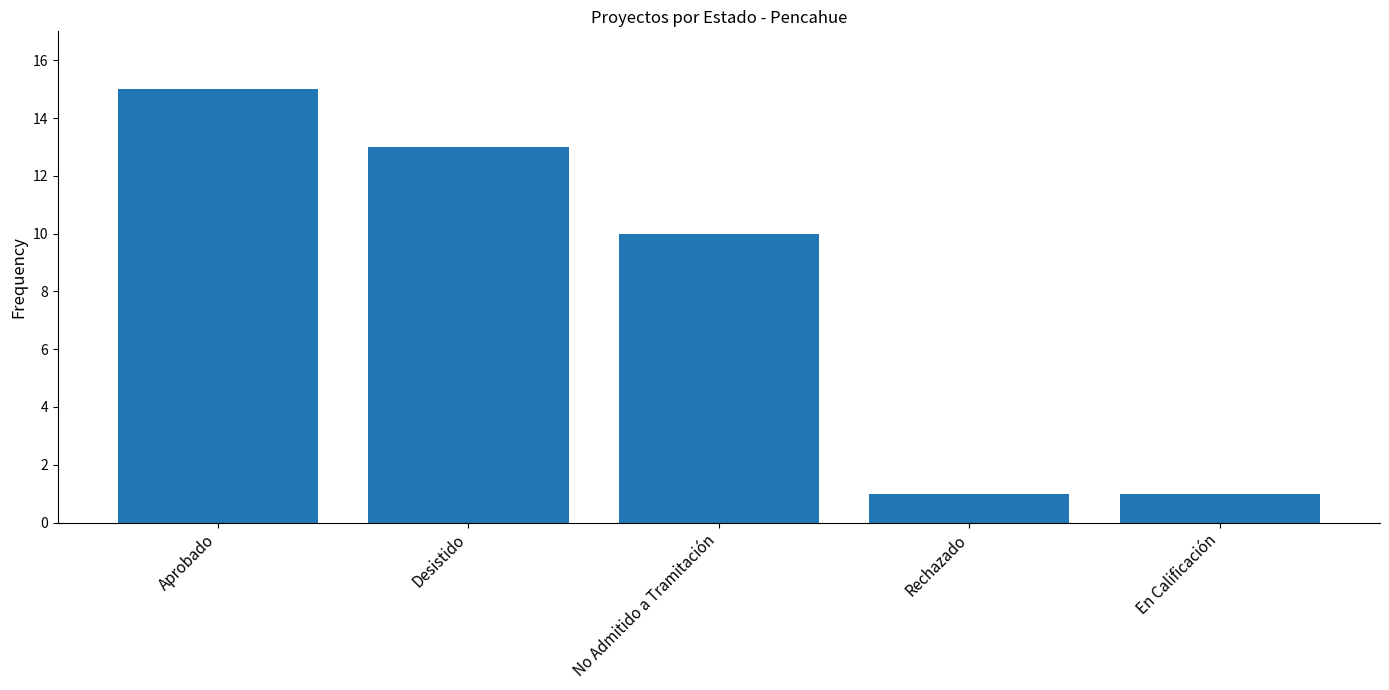

Reading left to right, transcribe all the data shown in this chart.

15	13	10	1	1